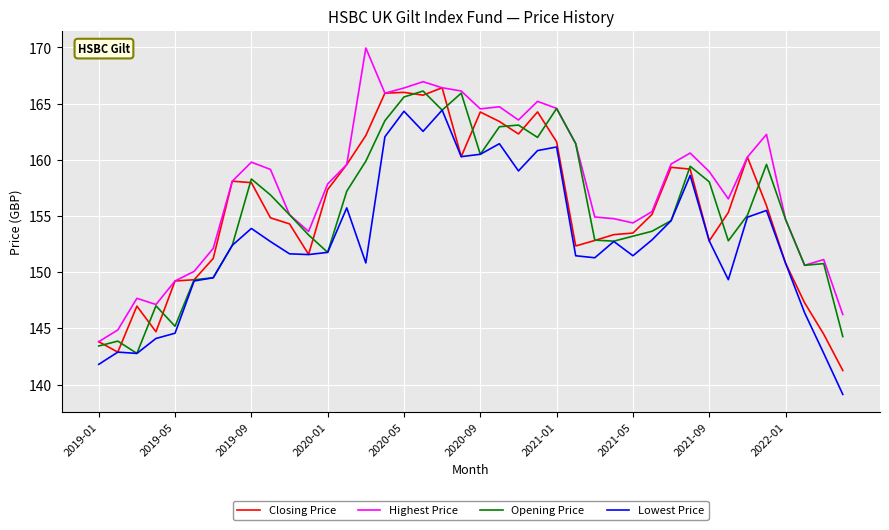

Which series has the largest total across all categories?

Highest Price